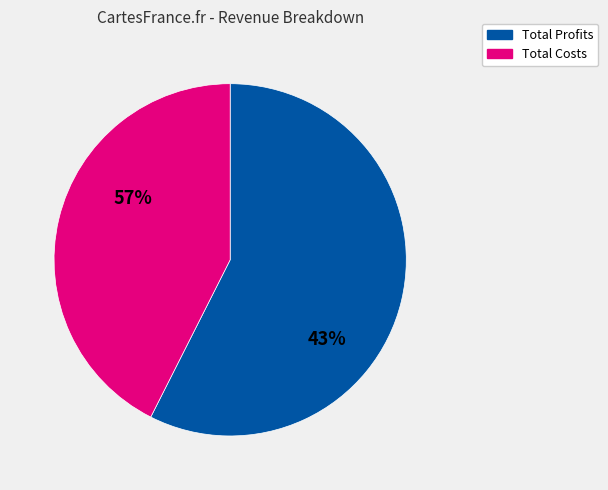

Does any single category account for the majority?

Yes